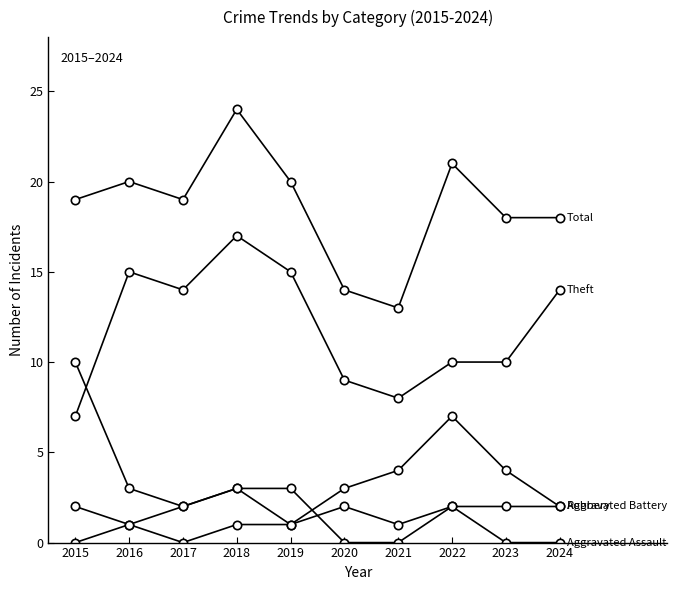

Does the chart display data point markers on the line(s)?

Yes